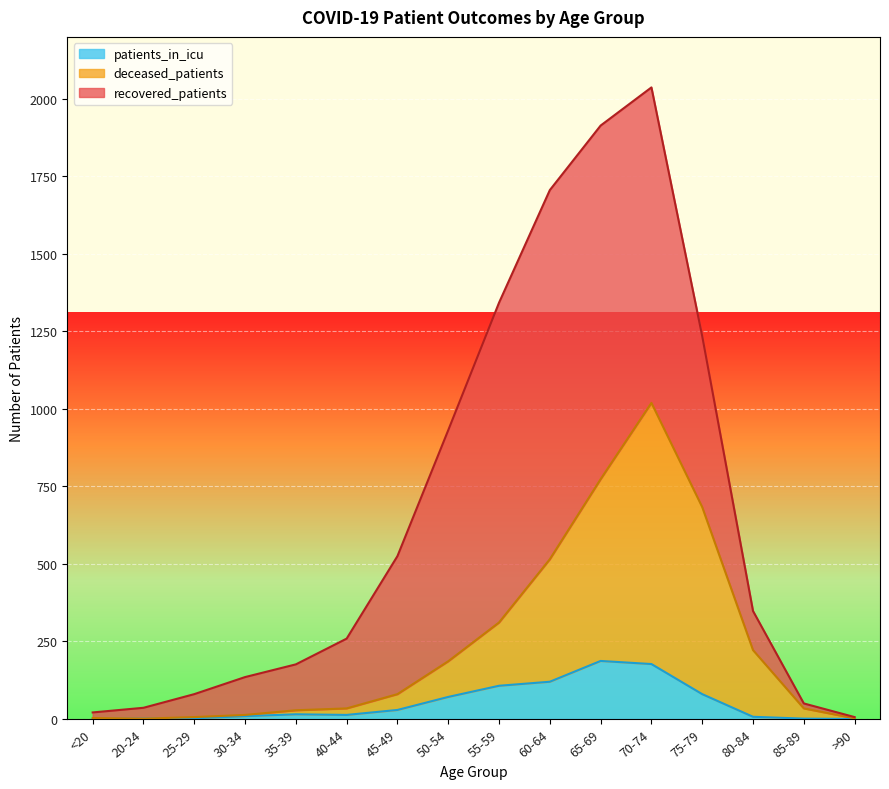

What are all the series names shown in the legend?

patients_in_icu, deceased_patients, recovered_patients